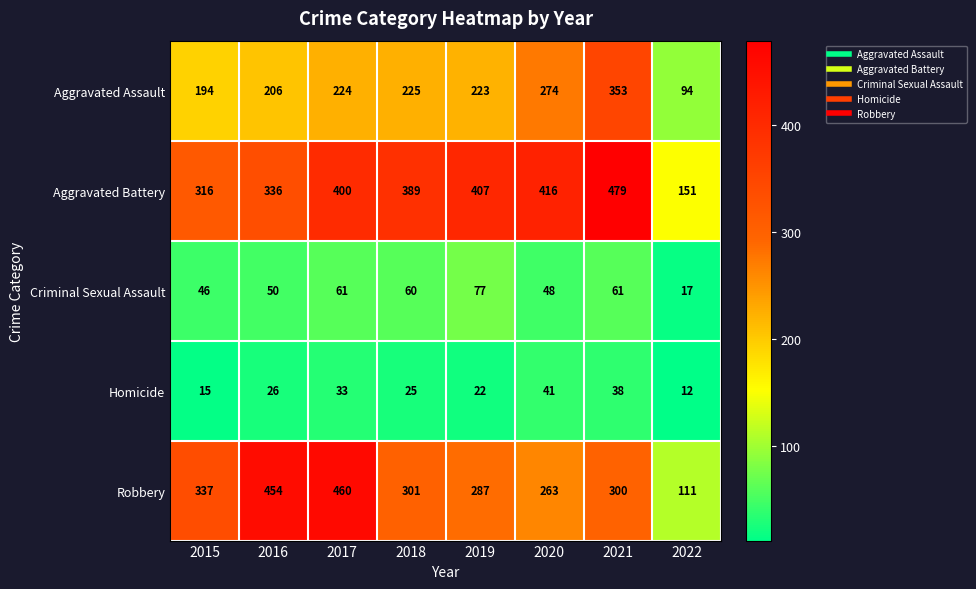

Which category has the lowest value across all series?

2022